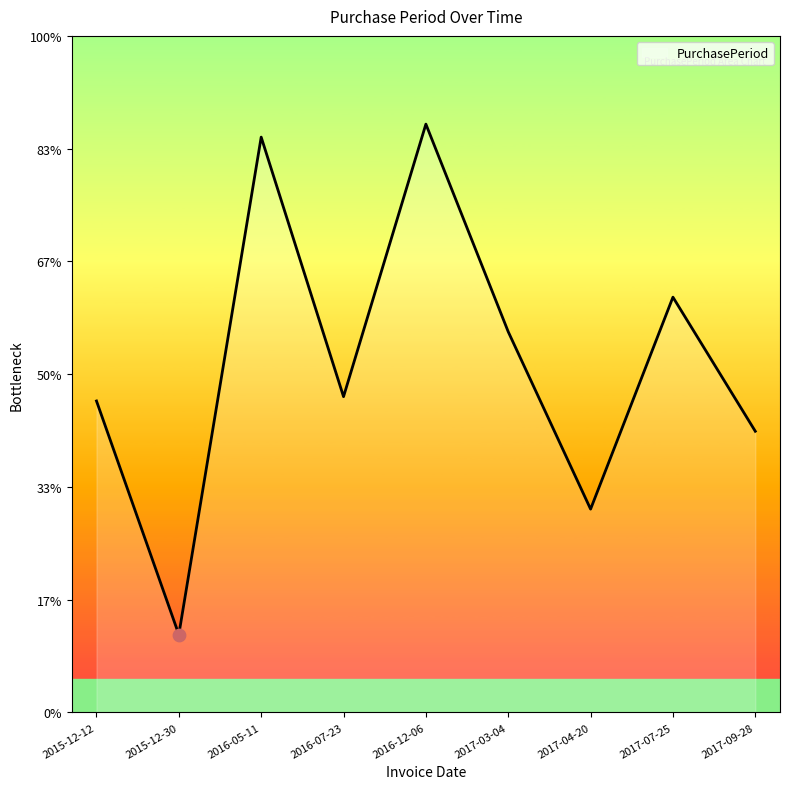

Which has a higher value, 2015-12-30 or 2015-12-12?

2015-12-12